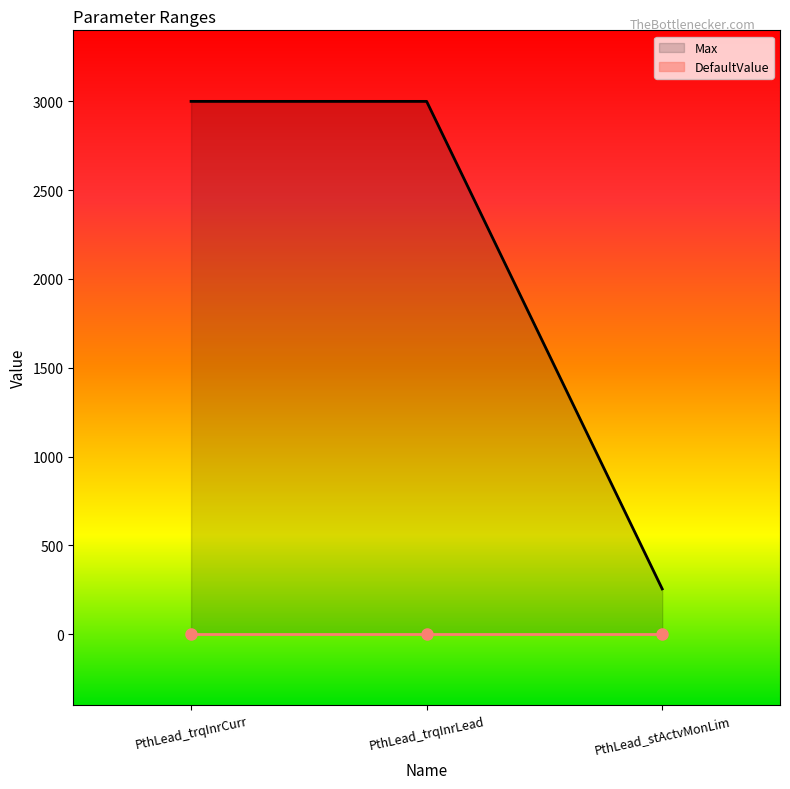

List the labels in order of value, smallest first.

PthLead_stActvMonLim, PthLead_trqInrCurr, PthLead_trqInrLead